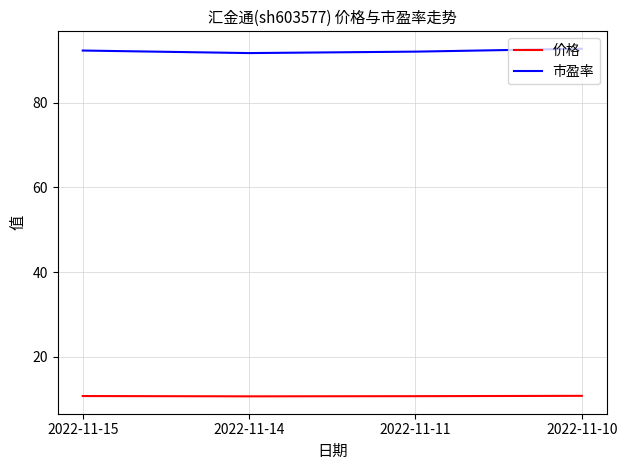

True or false: 价格 and 市盈率 intersect in this chart.

False